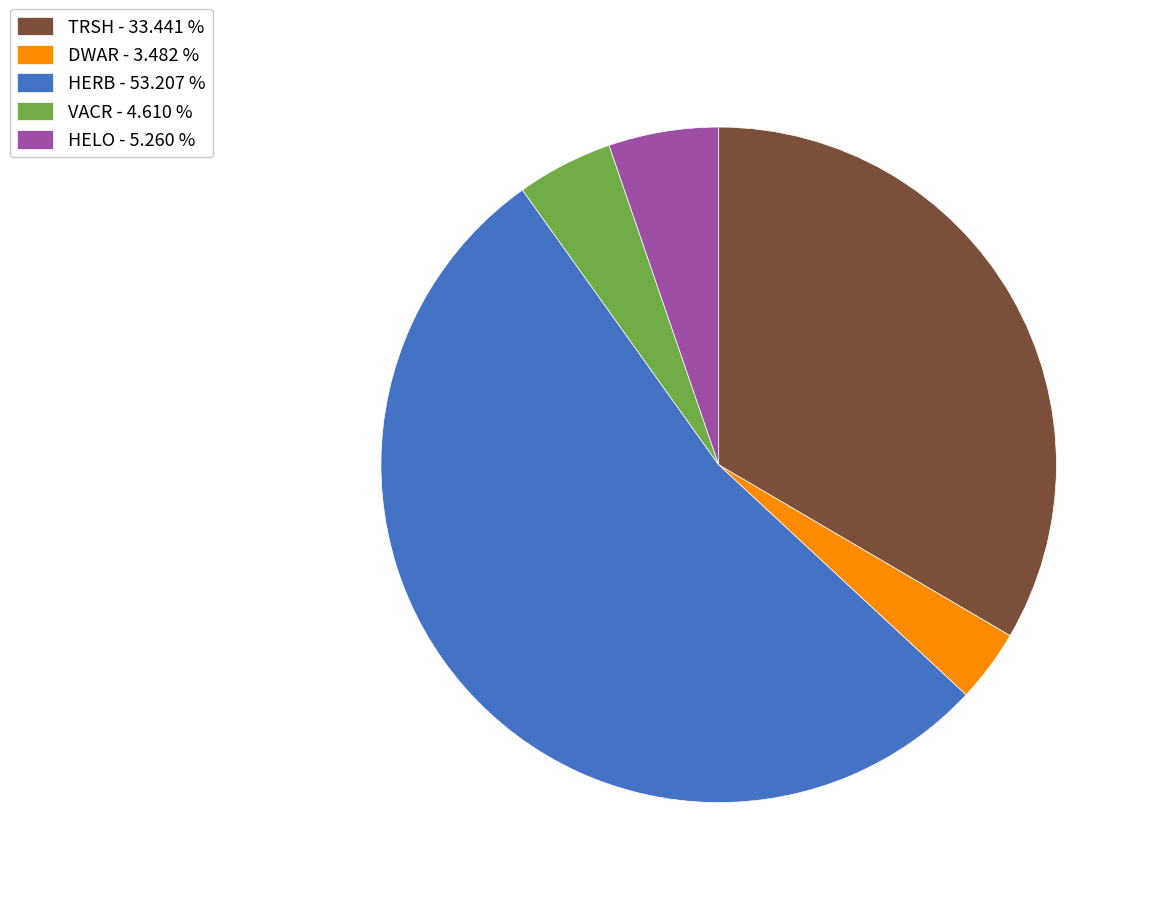

Count the number of slices in the pie.

5